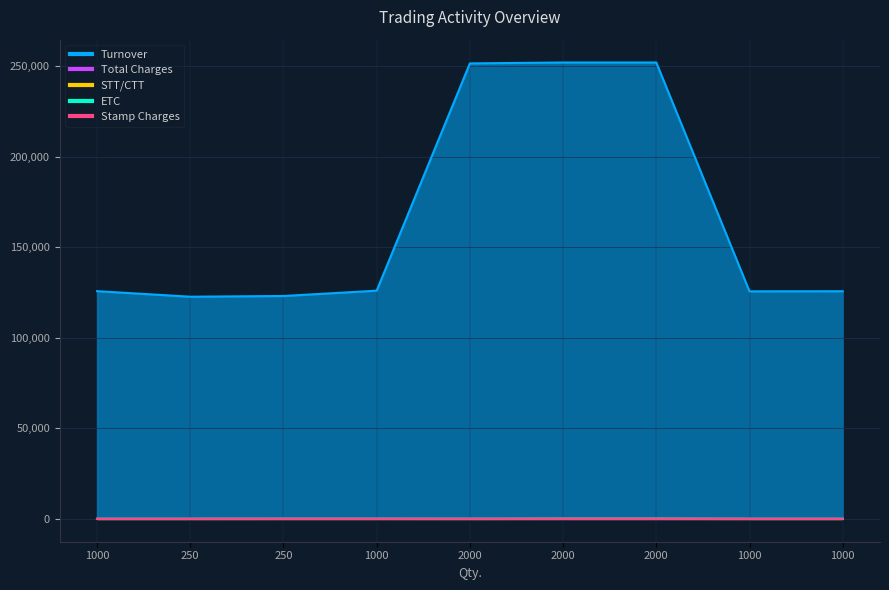

Which series has the widest spread of values?

Turnover